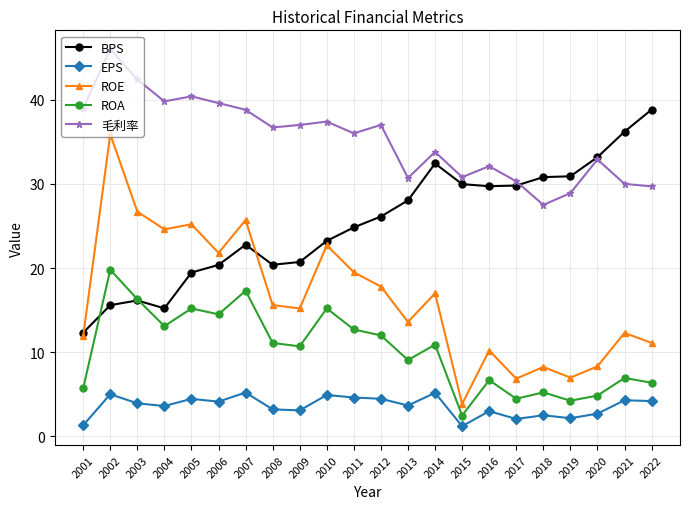

In EPS, how many points are lower than both neighbors (excluding endpoints)?

7